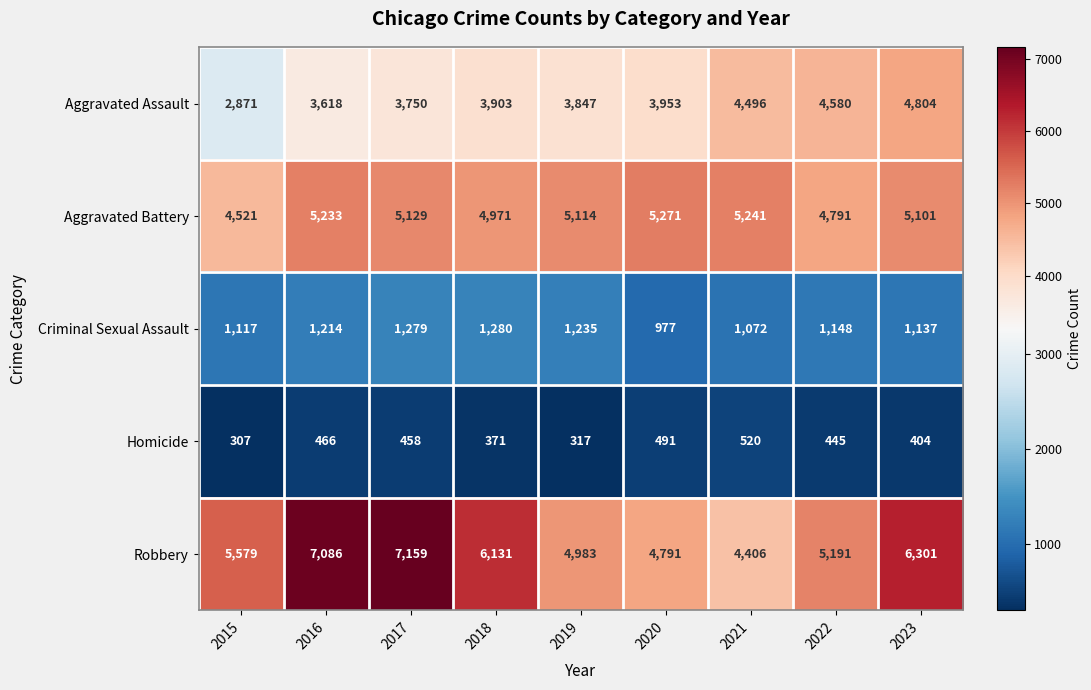

What is the maximum value shown in the chart?

7159